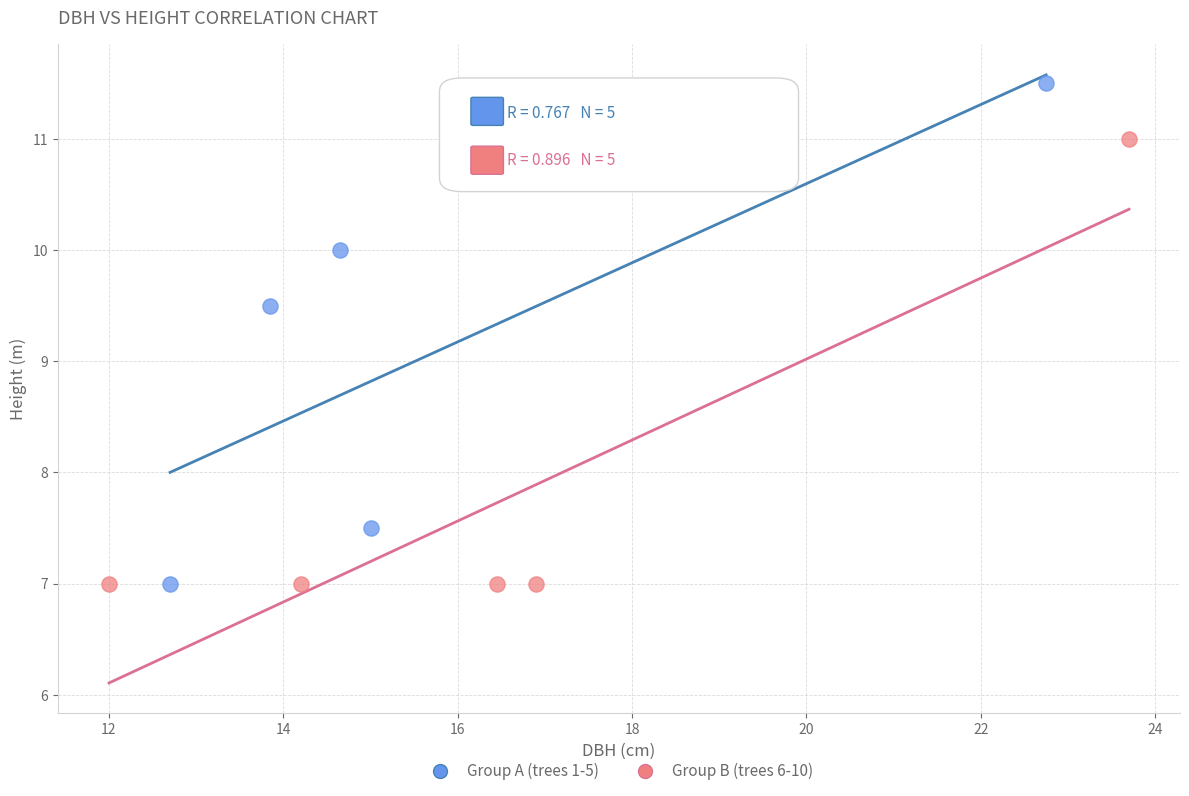

Which series has the largest Y range (max minus min)?

Group A (trees 1-5)